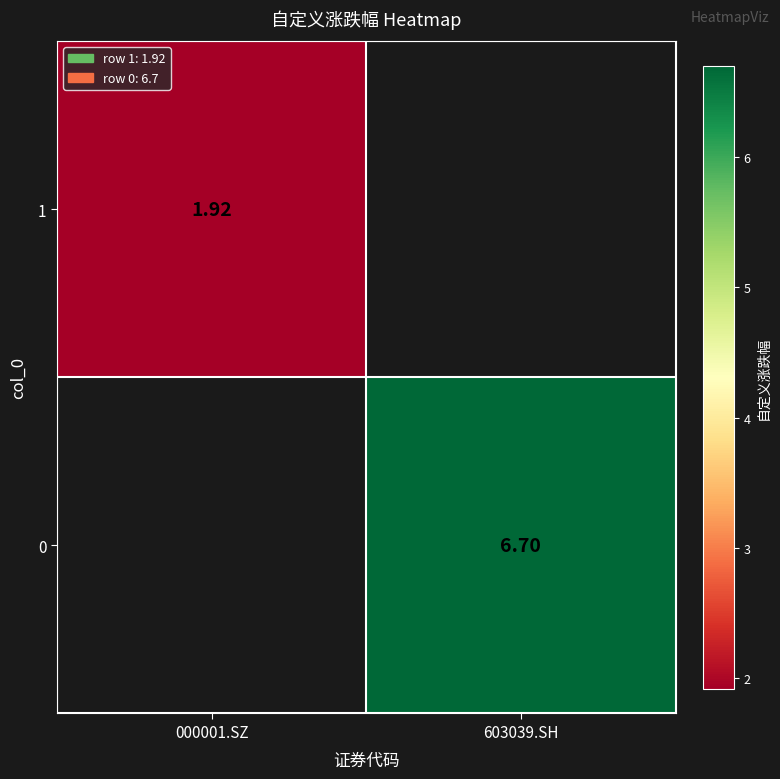

Which series has the widest spread of values?

1